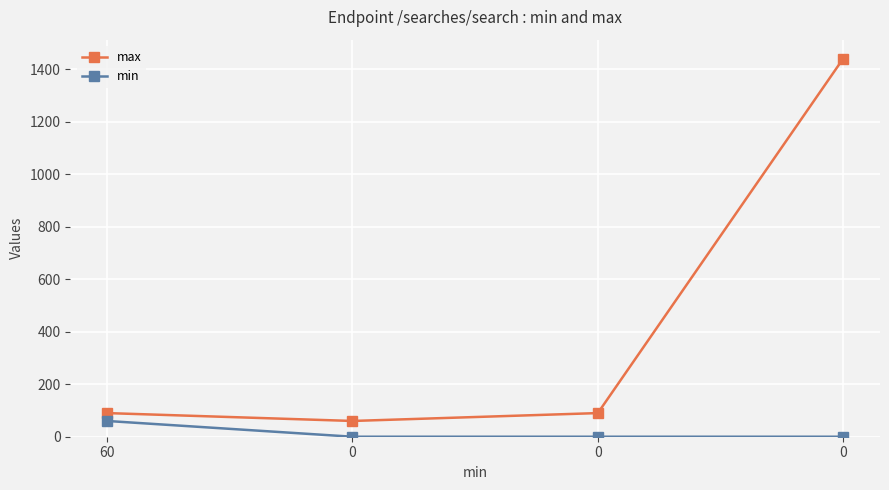

How many lines are shown in the chart?

2